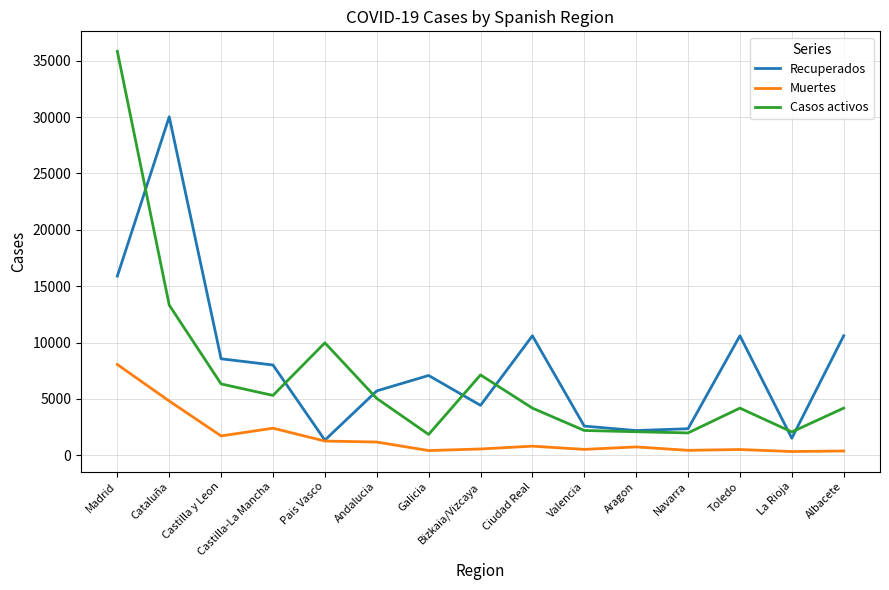

What is the average value of the Muertes series?

1602